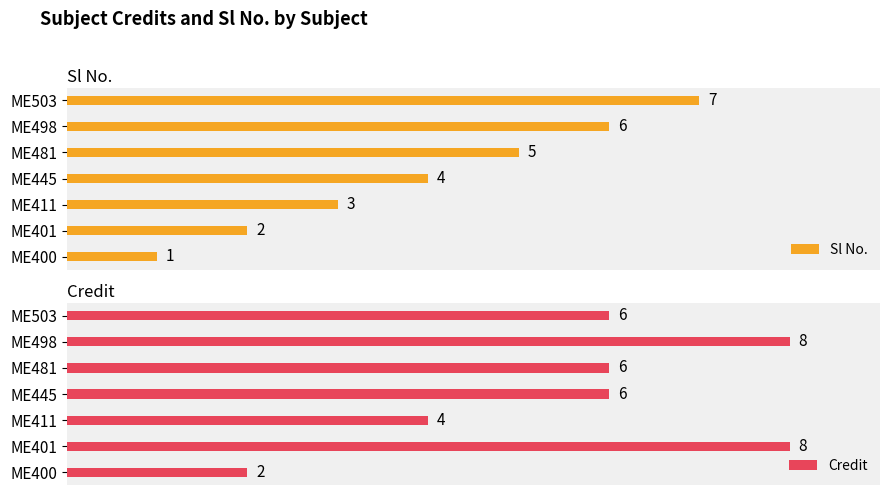

At which label is Sl No. closest to 4?

ME445